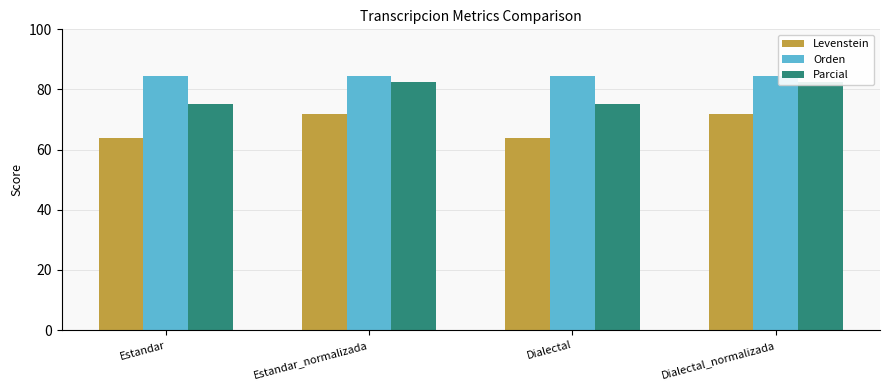

What value does the Levenstein series have at Dialectal?

63.7